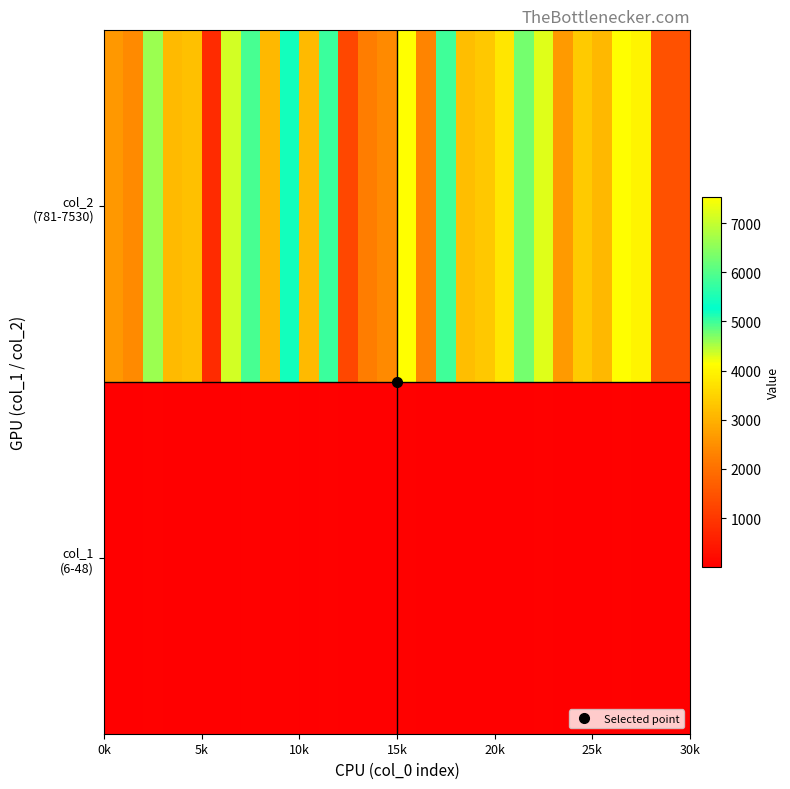

Rank the series by their average value, from lowest to highest.

col_1 (6-48), col_2 (781-7530)